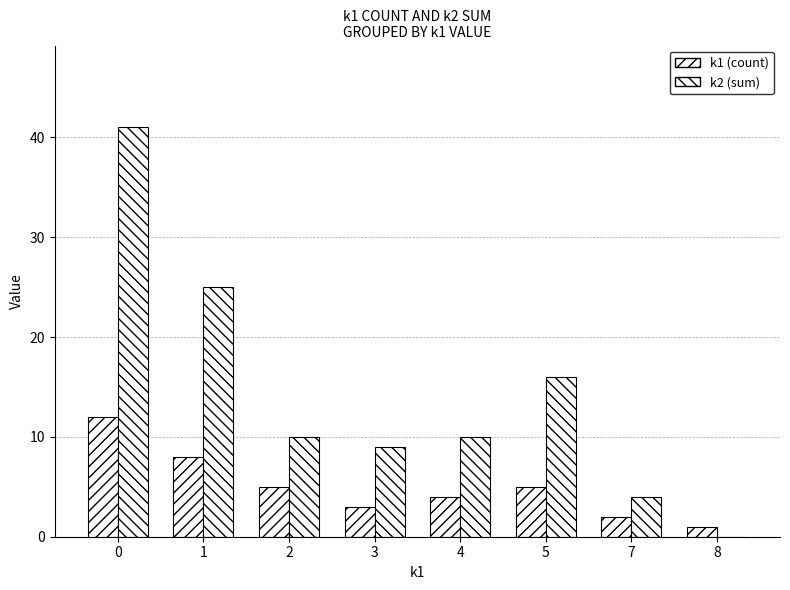

How many groups of bars are there?

8